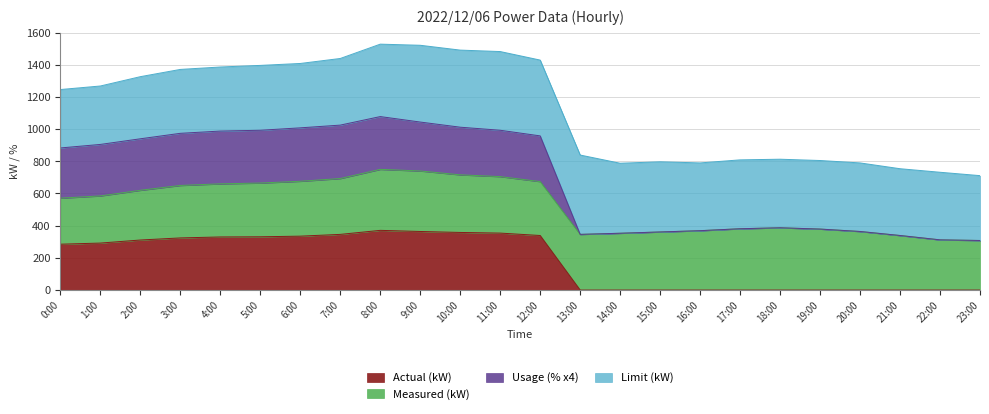

The Actual (kW) series shows -207 at 17:00. True or false?

False